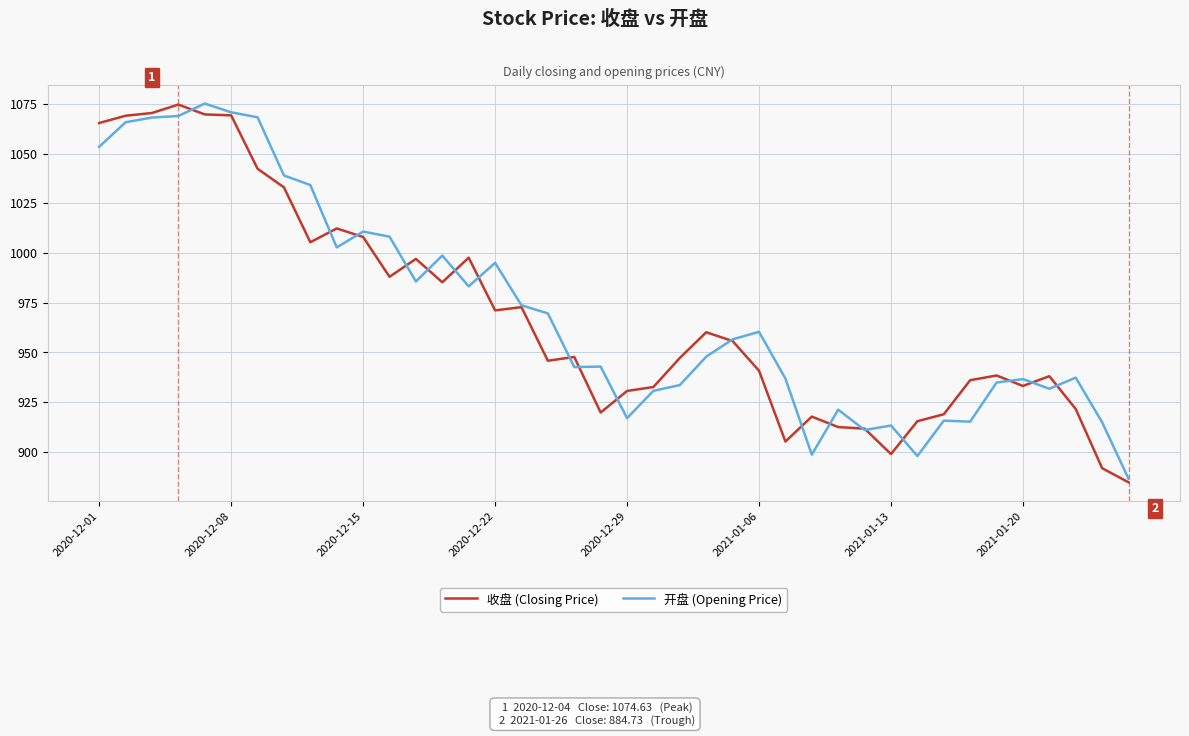

What is the highest value of the 收盘 (Closing Price) series?

1074.6